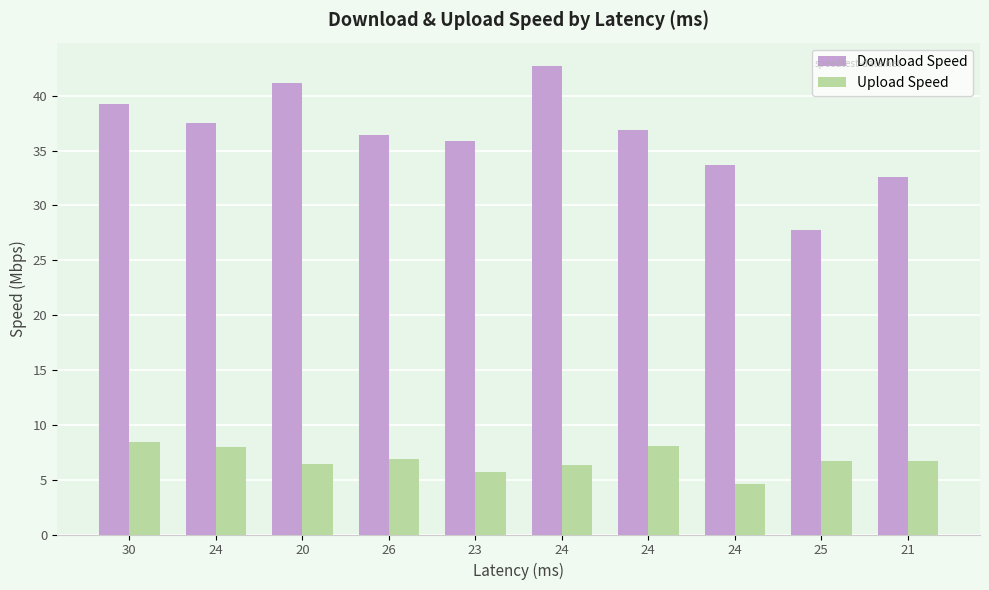

What value does the Download Speed series have at 24?

36.9